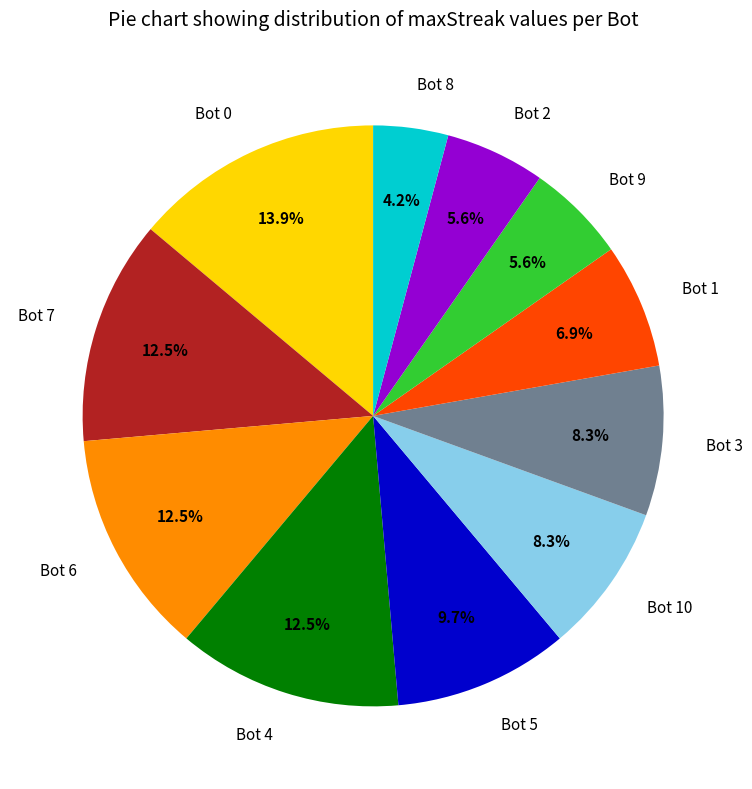

Approximately how many times larger is the value at Bot 2 compared to Bot 0?

0.4